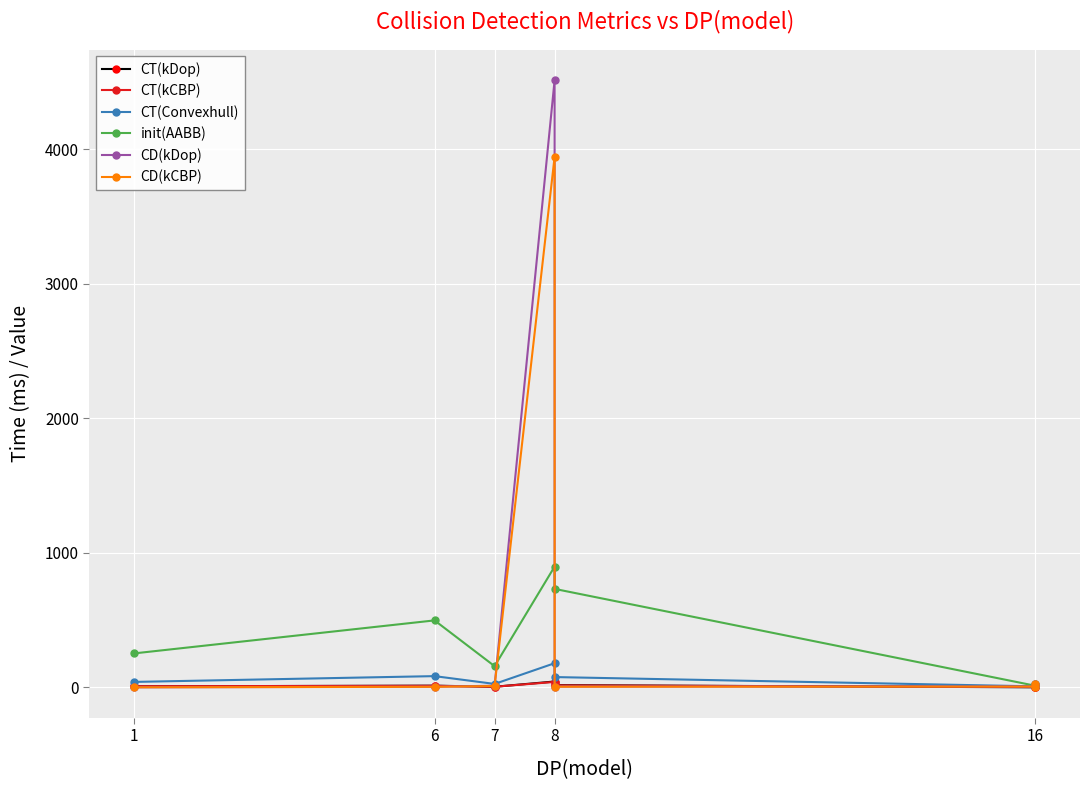

Read the CD(kCBP) value at 16.

24.8